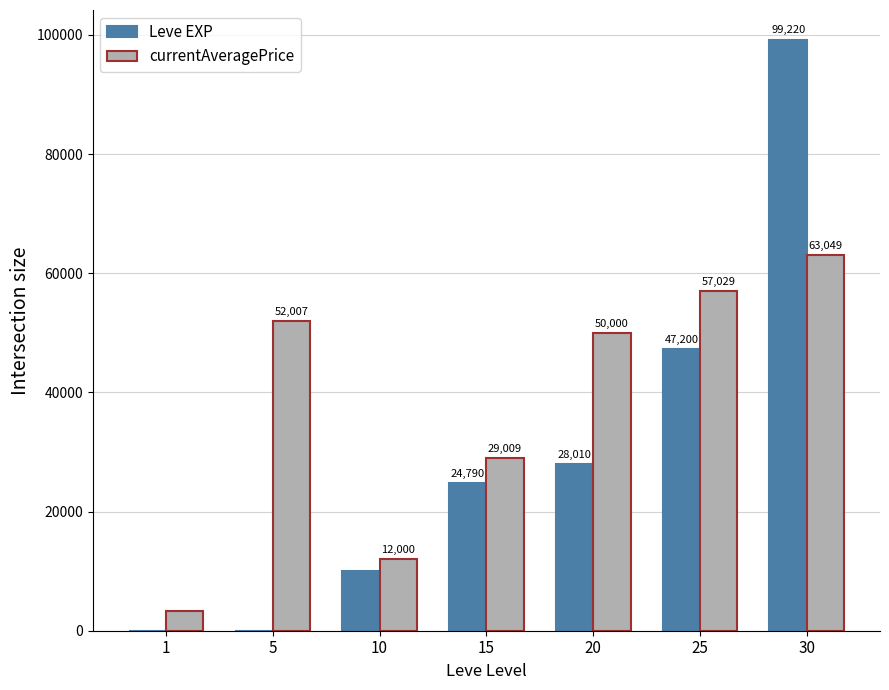

What is the total value across all series at 20?

78010